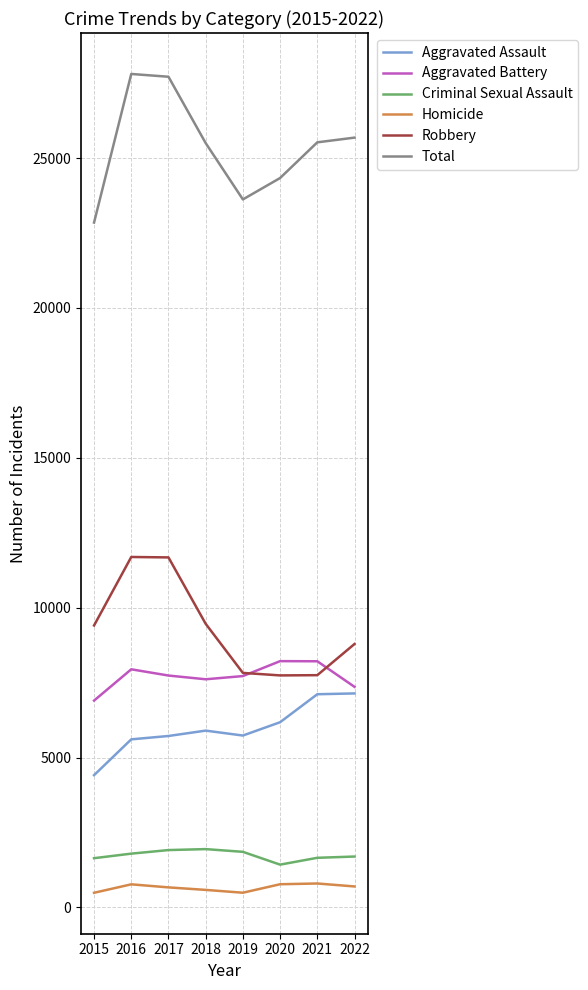

Rank the series at 2018 from lowest to highest value.

Homicide, Criminal Sexual Assault, Aggravated Assault, Aggravated Battery, Robbery, Total